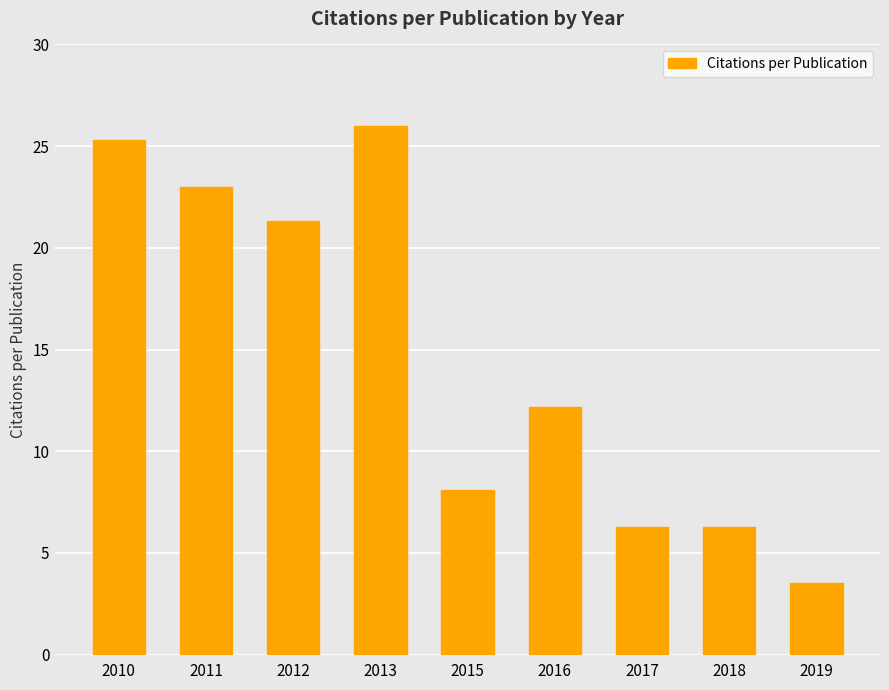

How many data points are above 12?

5